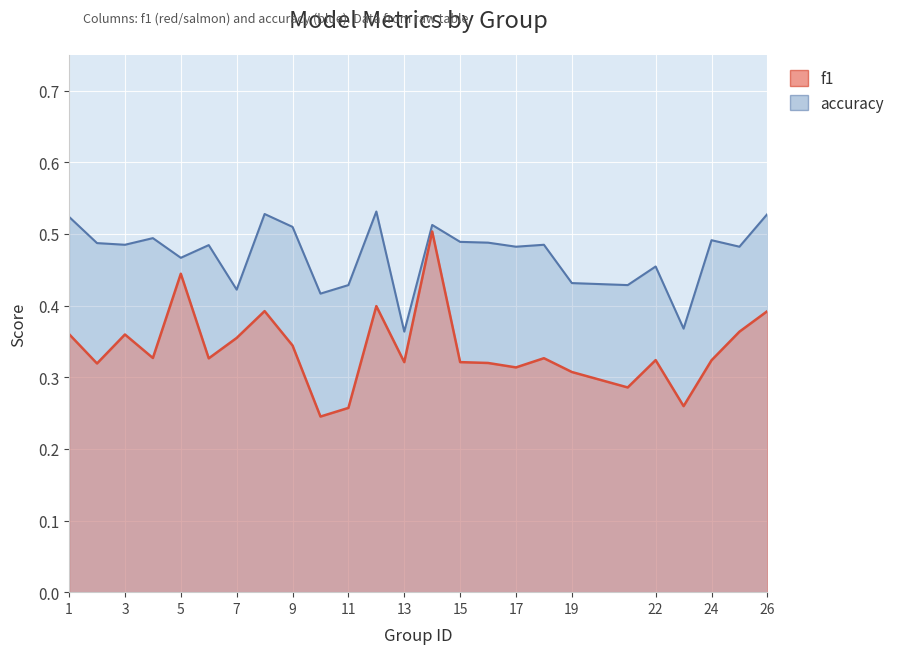

What is the approximate value of f1 at 6?

0.3